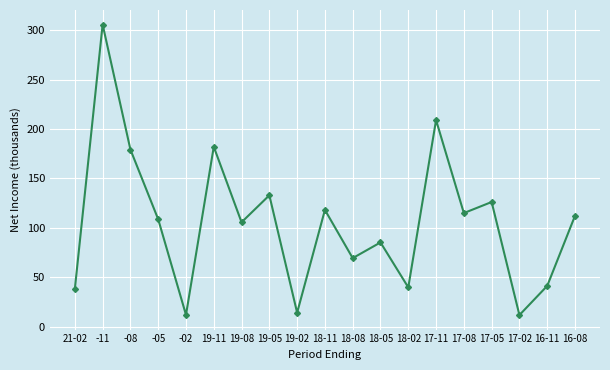

What is the label of the 16th point from the right?

-05